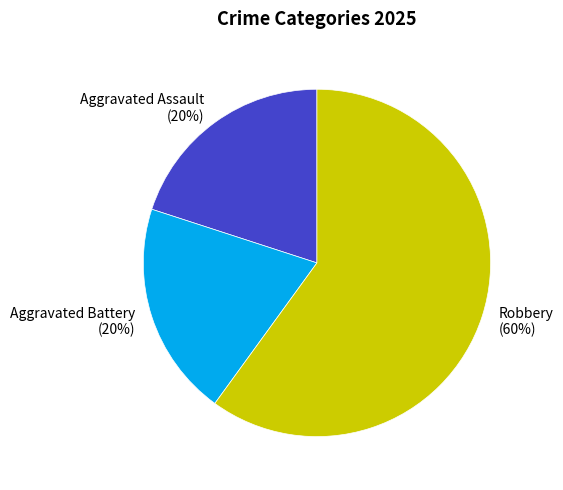

Is there any slice that represents more than half of the pie?

Yes